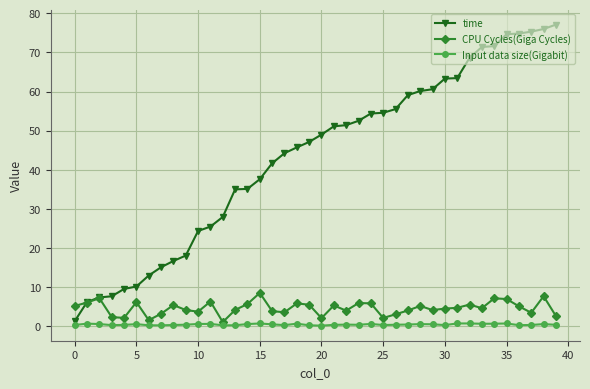

What is the sum of all CPU Cycles(Giga Cycles) values?

187.2